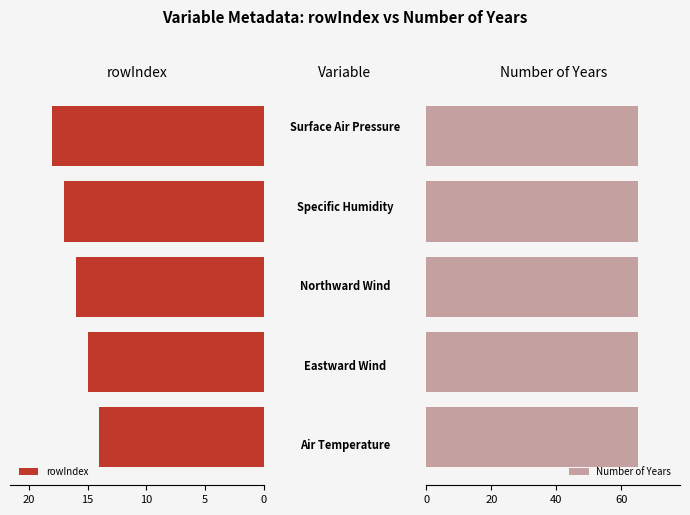

What is the highest value of the rowIndex series?

18